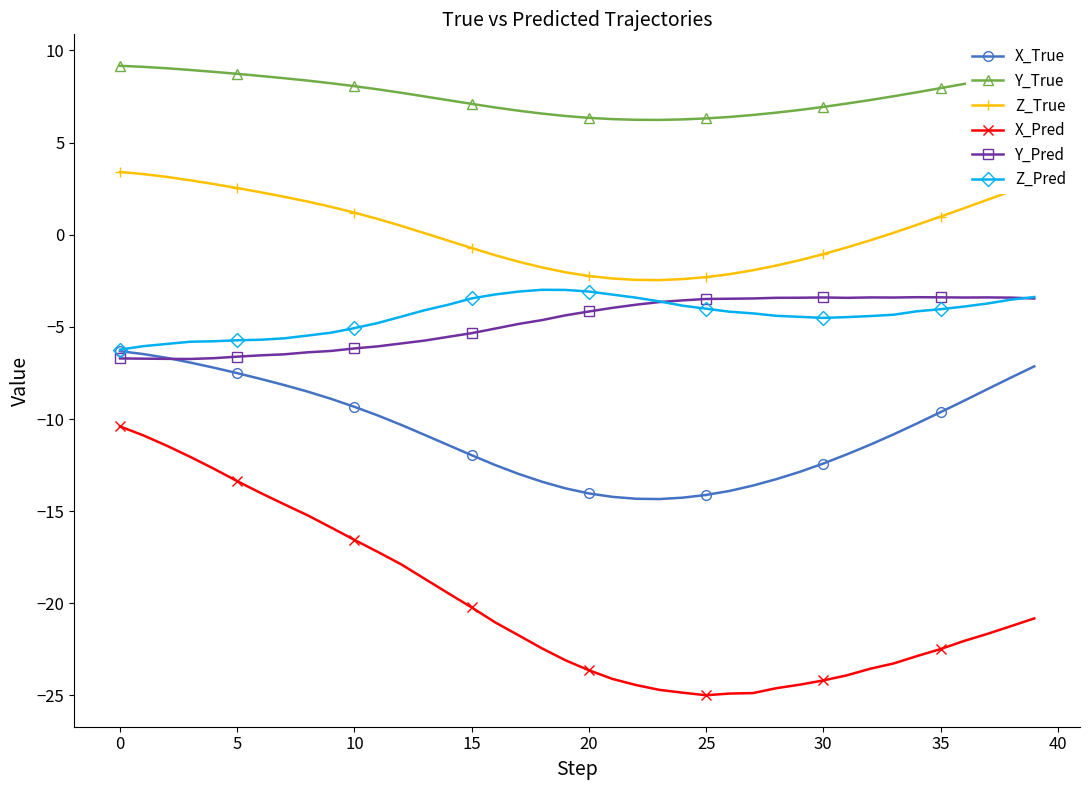

Which series has the largest total across all categories?

Y_True